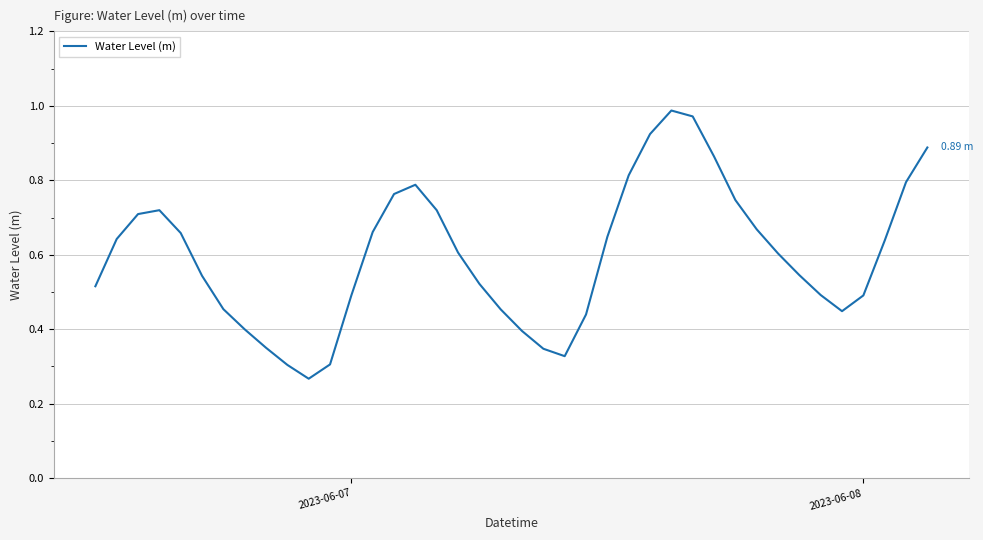

Does the chart have visible grid lines?

Yes